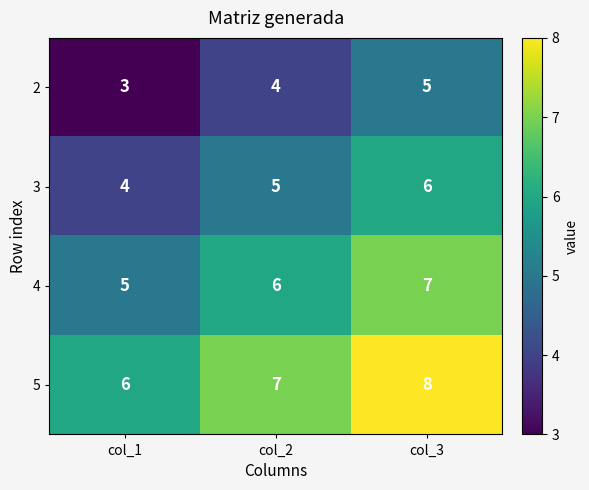

Reading right to left, list all the values displayed in this chart.

2: col_3=5	col_2=4	col_1=3
3: col_3=6	col_2=5	col_1=4
4: col_3=7	col_2=6	col_1=5
5: col_3=8	col_2=7	col_1=6